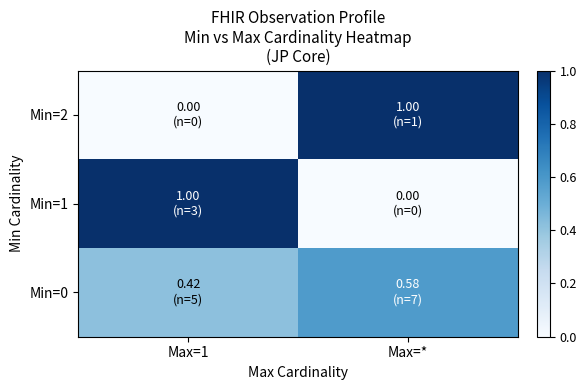

Which label corresponds to the largest value in the chart?

Max=1